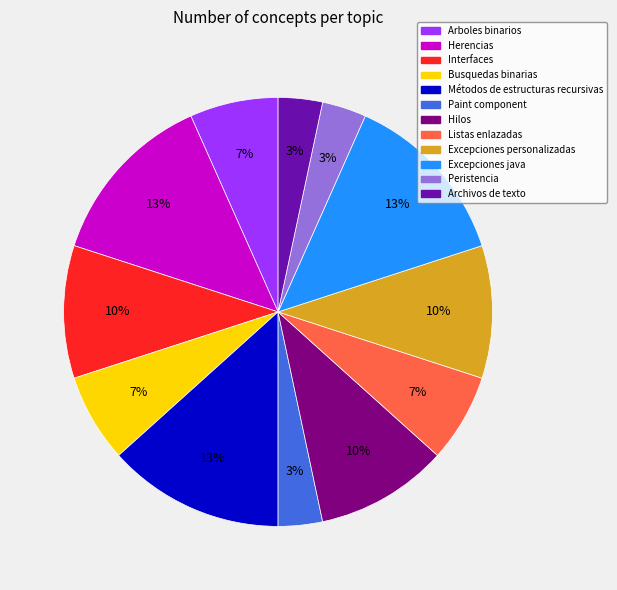

Does Listas enlazadas account for over 50% of the chart?

No